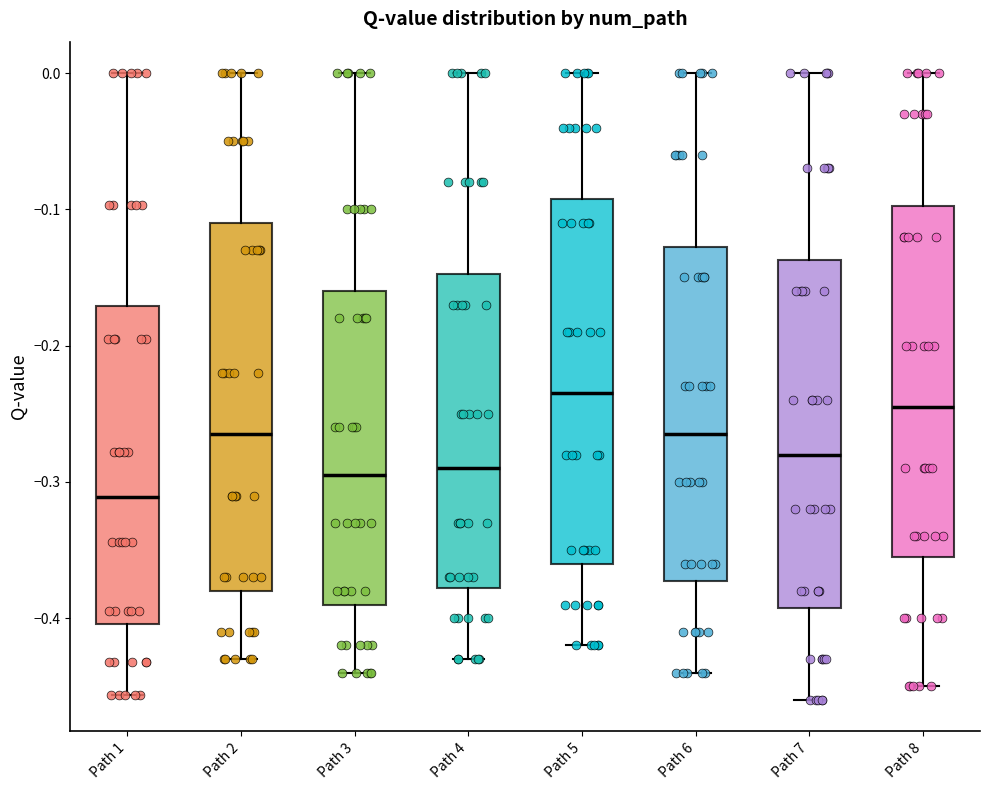

Reading left to right, read every box against the y-axis: the position of its median line, the range the box covers, and the ends of its whiskers. The values are not printed on the chart, so give them approximately, as read against the axis.

Path 1: median -0.31, box -0.40 to -0.17, whiskers -0.46 to 0.00
Path 2: median -0.26, box -0.38 to -0.11, whiskers -0.43 to 0.00
Path 3: median -0.29, box -0.39 to -0.16, whiskers -0.44 to 0.00
Path 4: median -0.29, box -0.38 to -0.15, whiskers -0.43 to 0.00
Path 5: median -0.23, box -0.36 to -0.09, whiskers -0.42 to 0.00
Path 6: median -0.26, box -0.37 to -0.13, whiskers -0.44 to 0.00
Path 7: median -0.28, box -0.39 to -0.14, whiskers -0.46 to 0.00
Path 8: median -0.24, box -0.35 to -0.10, whiskers -0.45 to 0.00